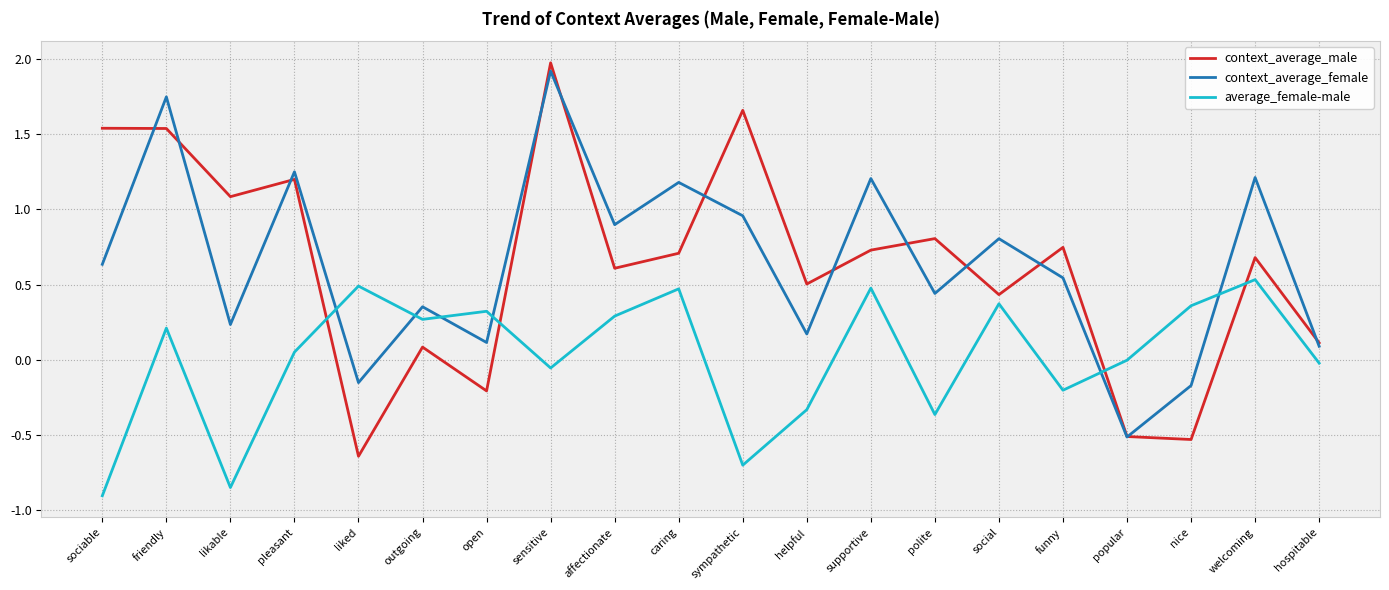

The context_average_male series shows 1.1 at welcoming. True or false?

False